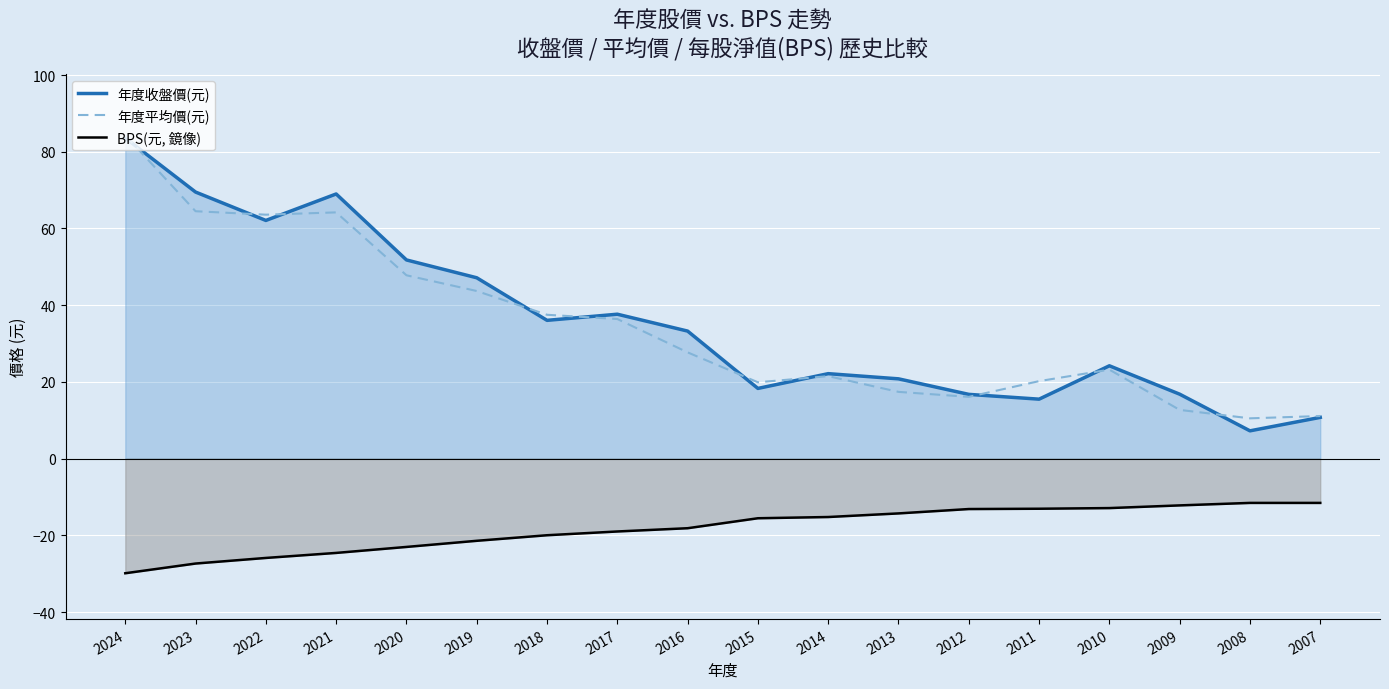

Which series has the largest total across all categories?

年度收盤價(元)